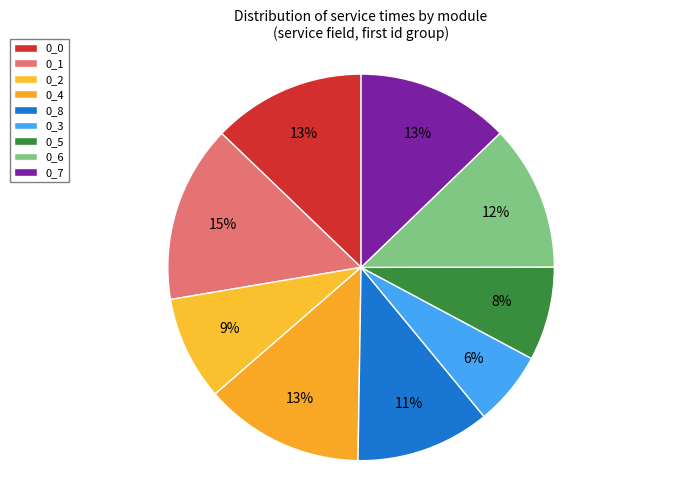

The 0_2 slice represents 9% of the pie. True or false?

True